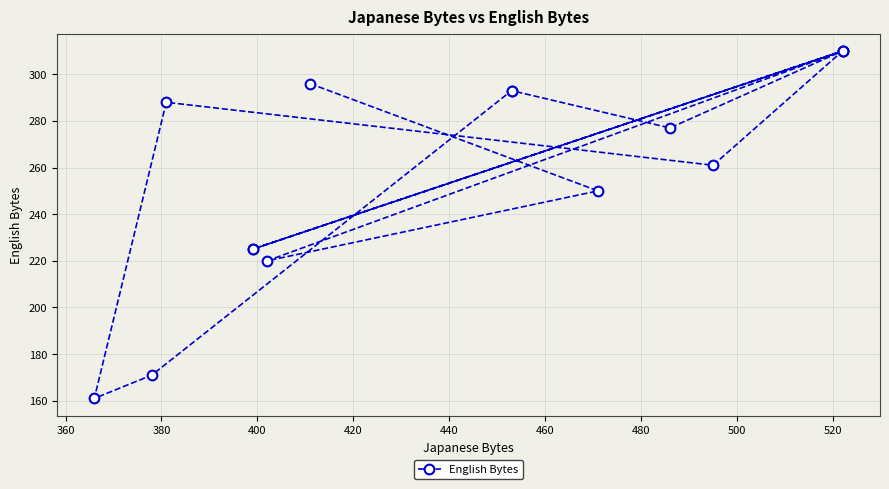

What is the minimum value shown in the chart?

161